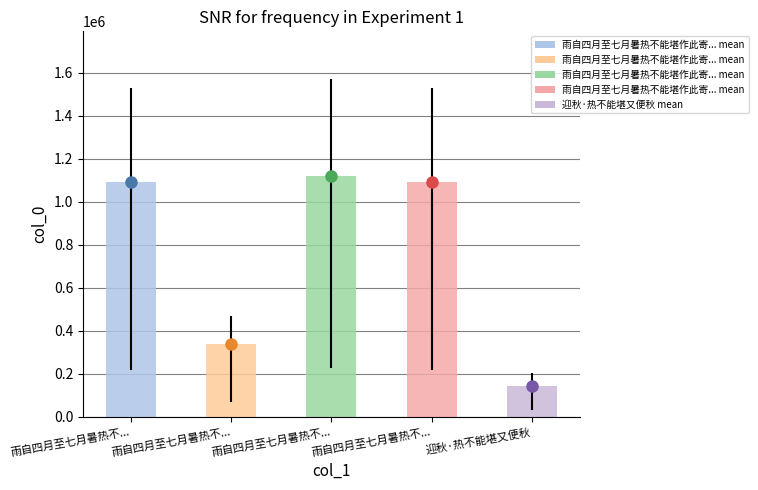

What is the value of the 1st bar from the left?

1091394